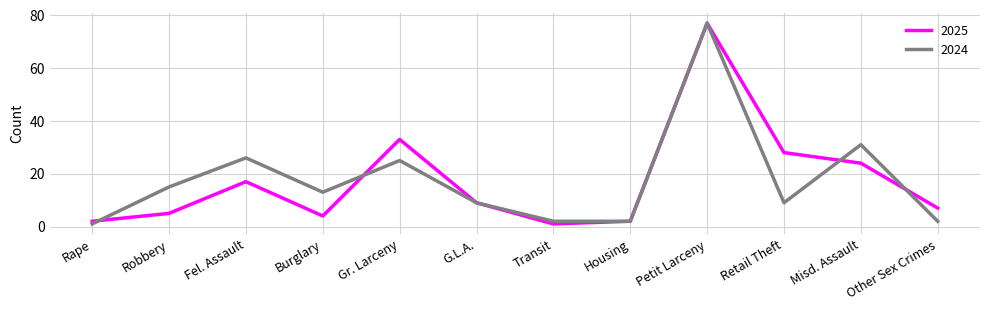

What position from the right is Petit Larceny?

4